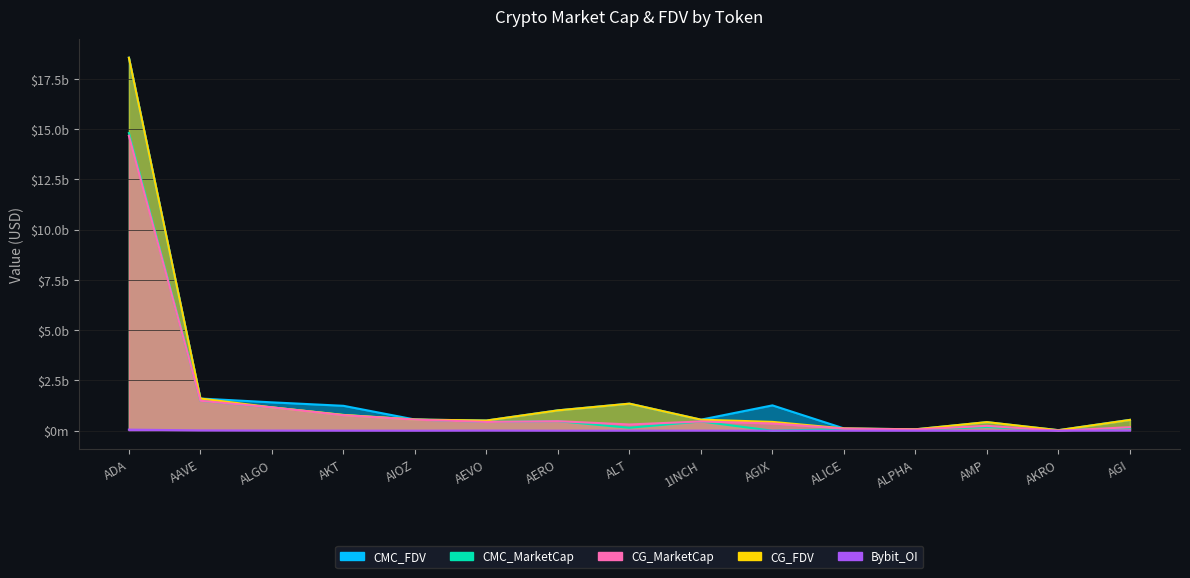

What is the difference between the second highest and minimum values in the CMC_MarketCap series?

1488786305.1